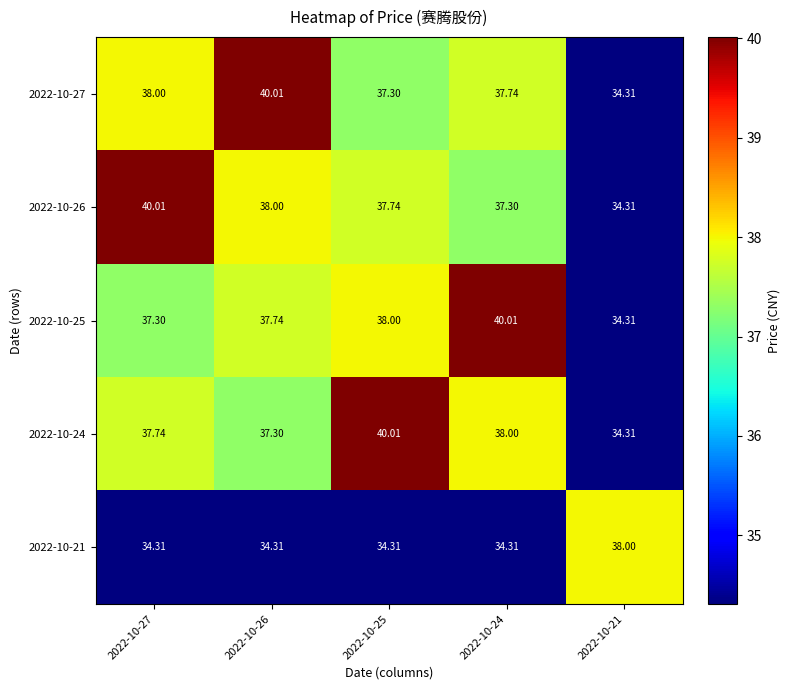

At which category does the chart reach its peak across all series?

2022-10-26